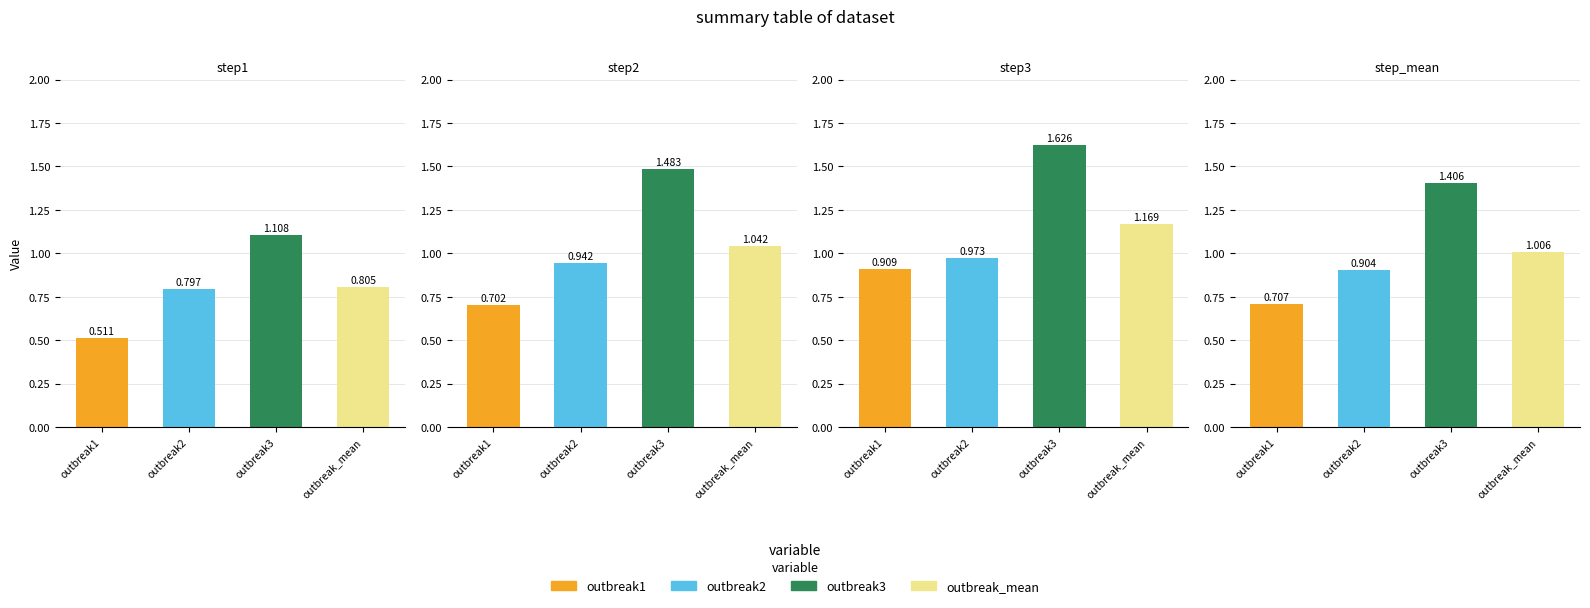

How many outbreak3 values are between 1 and 2?

4